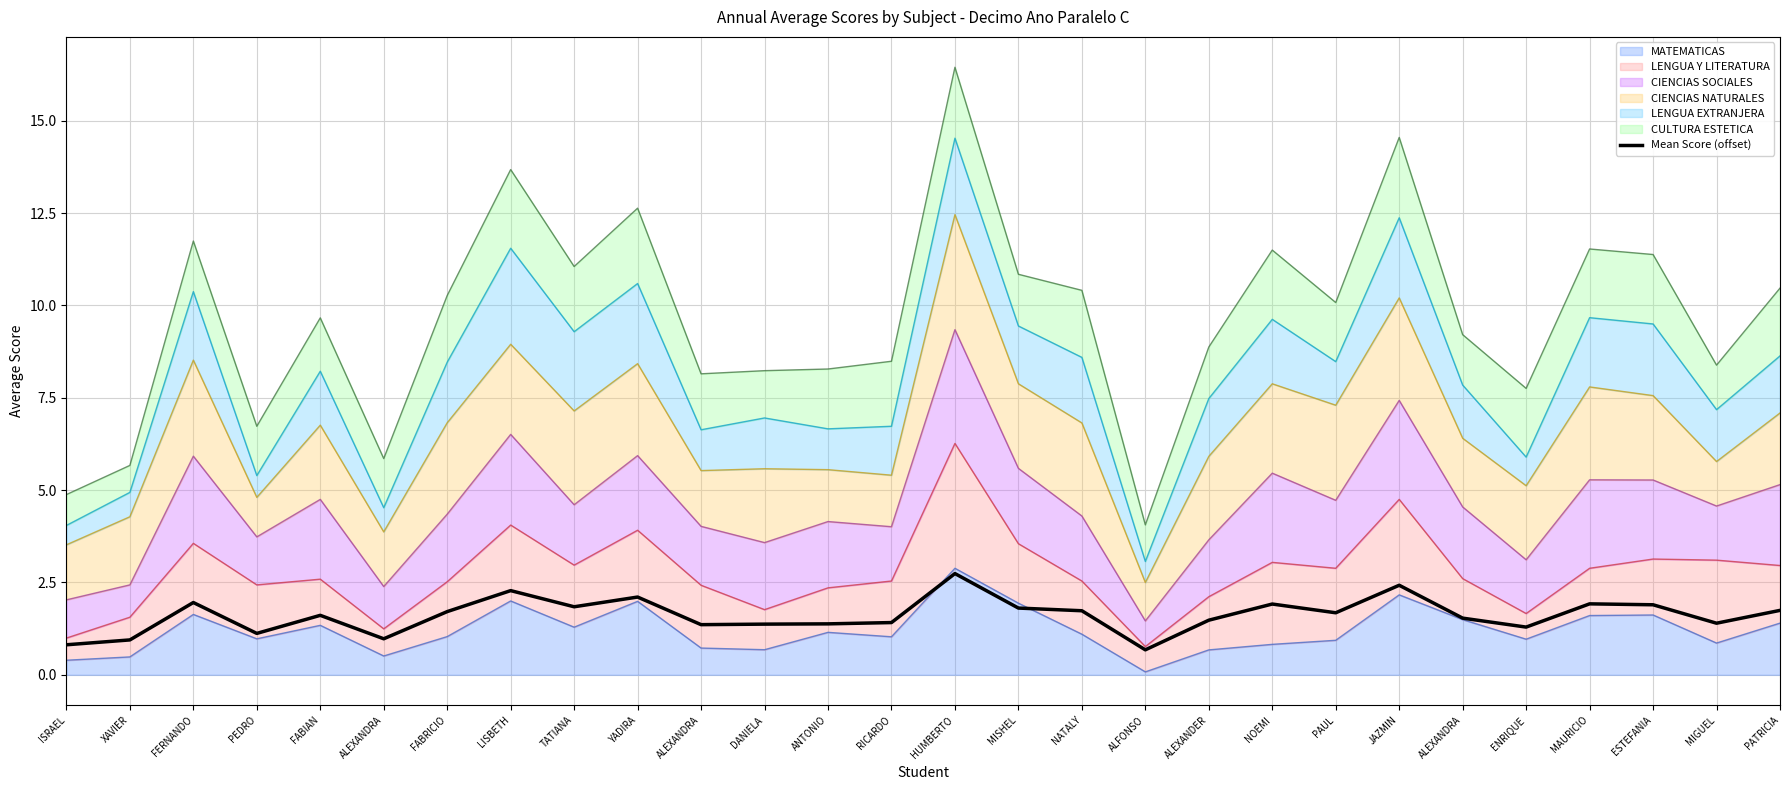

Where is the first local maximum?

FERNANDO